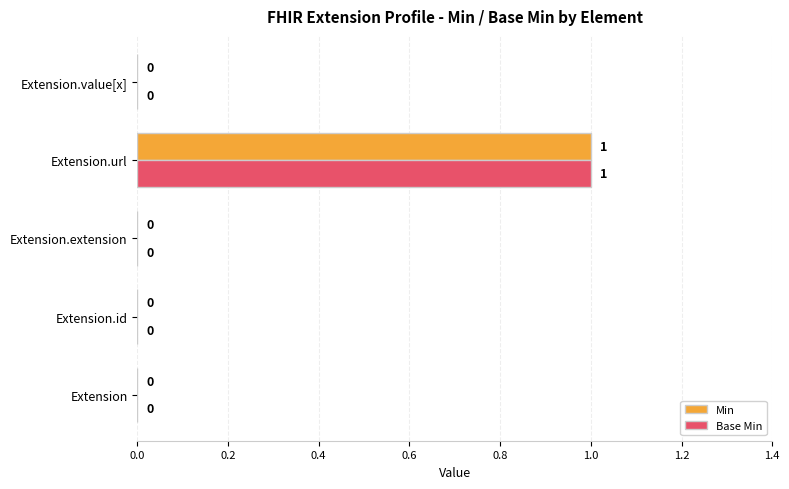

True or false: Min has a value of 0 at Extension.

True